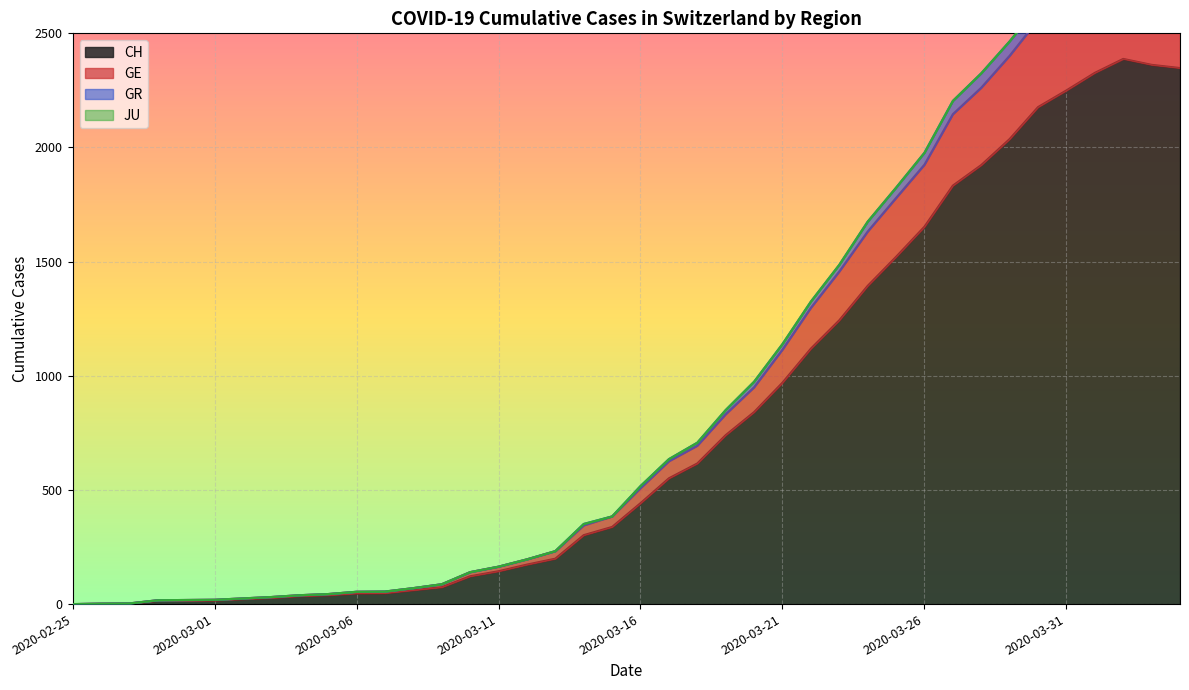

What is the maximum value for CH?

2388